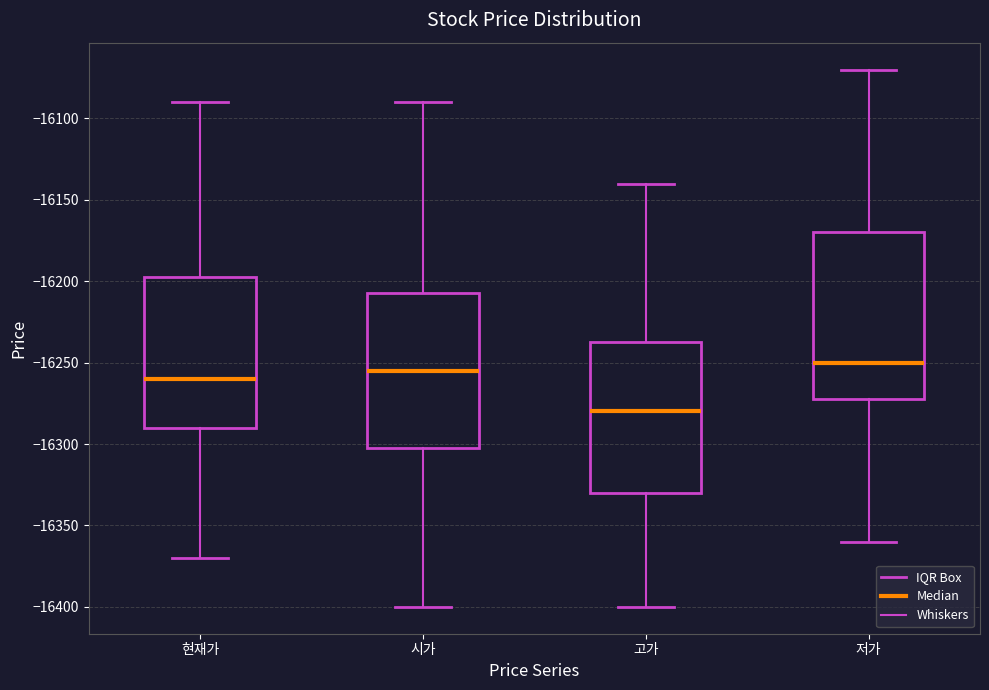

Reading left to right, transcribe this box plot: for each box, give where its median line is, the range the box spans, and where its two whiskers end, as read against the y-axis. The values are not printed on the chart, so give them approximately, as read against the axis.

현재가: median -16260, box -16290 to -16195, whiskers -16370 to -16090
시가: median -16255, box -16300 to -16205, whiskers -16400 to -16090
고가: median -16280, box -16330 to -16235, whiskers -16400 to -16140
저가: median -16250, box -16270 to -16170, whiskers -16360 to -16070